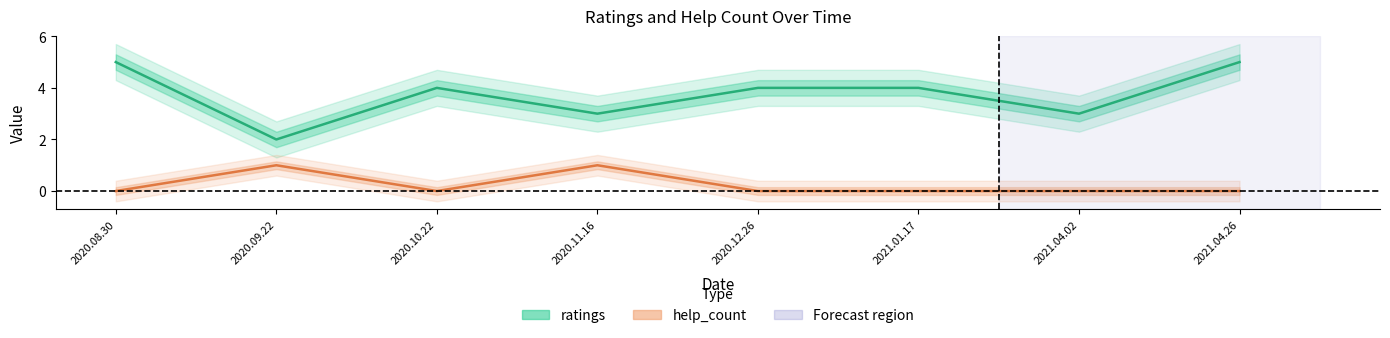

Reading left to right, what are all the values shown in this chart?

ratings: 2020.08.30=5	2020.09.22=2	2020.10.22=4	2020.11.16=3	2020.12.26=4	2021.01.17=4	2021.04.02=3	2021.04.26=5
help_count: 2020.08.30=0	2020.09.22=1	2020.10.22=0	2020.11.16=1	2020.12.26=0	2021.01.17=0	2021.04.02=0	2021.04.26=0